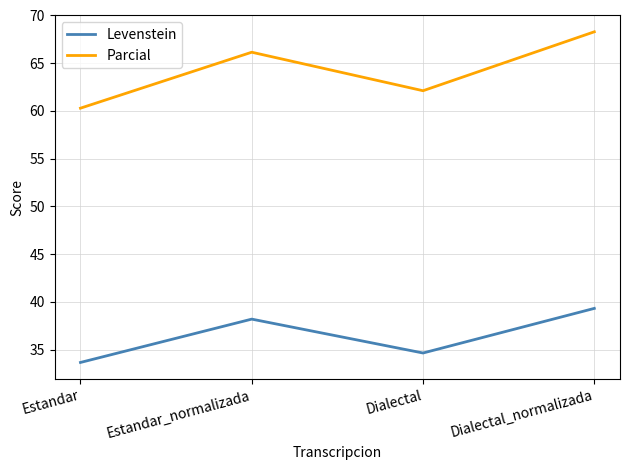

What is the spread (max minus min) of values at Estandar?

26.6